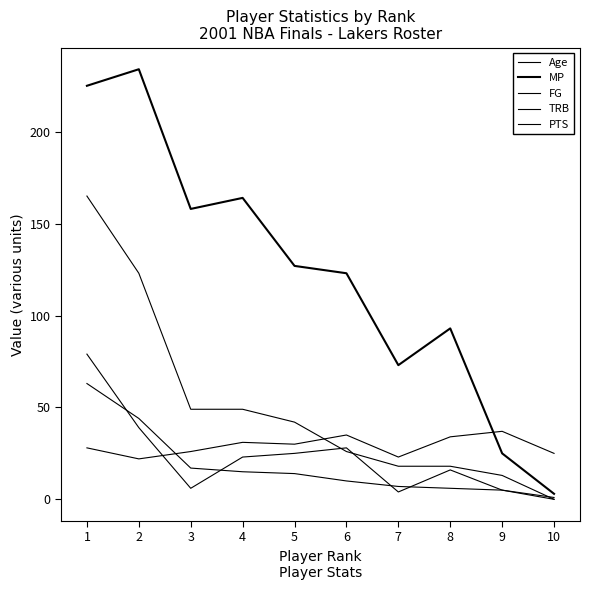

True or false: PTS and Age intersect in this chart.

True